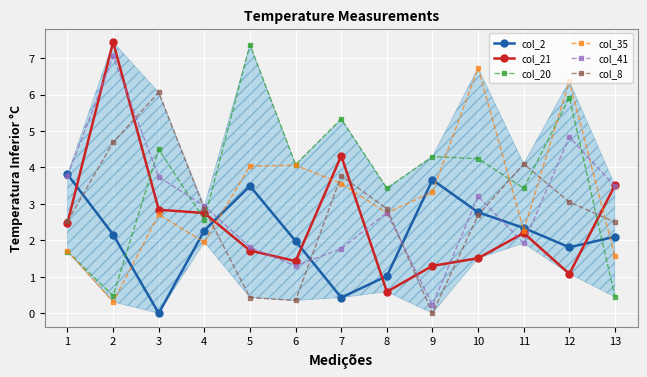

Where does the col_8 series first go above 2?

1